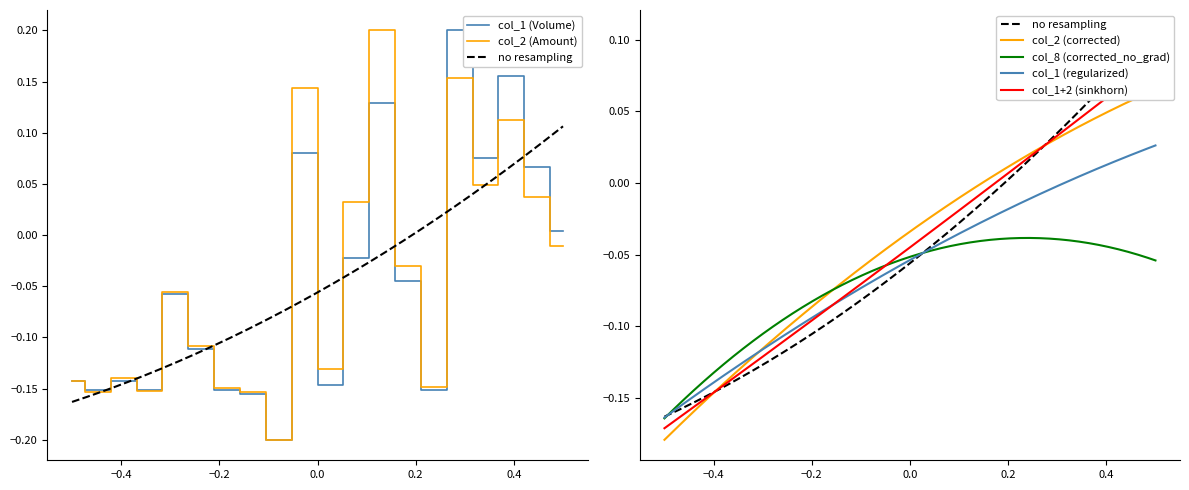

Reading left to right, list all the values displayed in this chart.

col_1 (Volume): 1=-0.1	2=-0.2	3=-0.1	4=-0.2	5=-0.1	6=-0.1	7=-0.2	8=-0.2	9=-0.2	10=0.1	11=-0.1	12=-0.0	13=0.1	14=-0.0	15=-0.2	16=0.2	17=0.1	18=0.2	19=0.1	20=0.0
col_2 (Amount): 1=-0.1	2=-0.2	3=-0.1	4=-0.2	5=-0.1	6=-0.1	7=-0.1	8=-0.2	9=-0.2	10=0.1	11=-0.1	12=0.0	13=0.2	14=-0.0	15=-0.1	16=0.2	17=0.0	18=0.1	19=0.0	20=-0.0